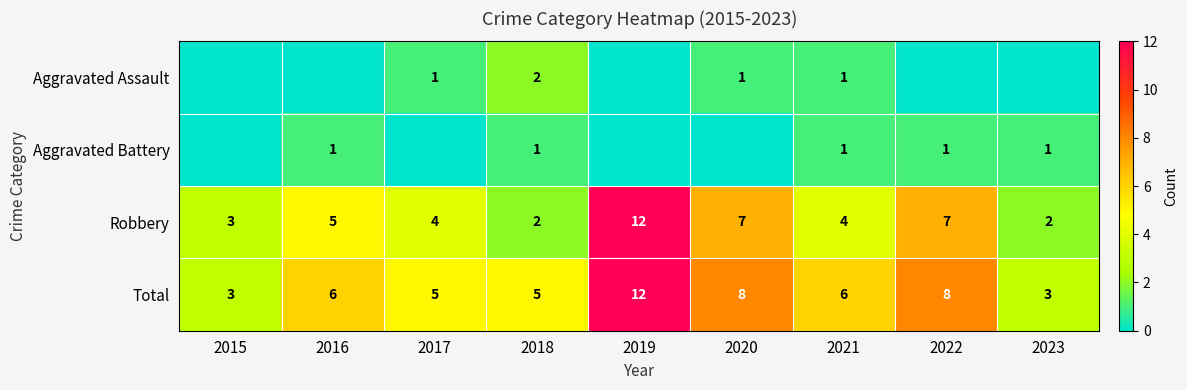

The Total series shows 6 at 2021. True or false?

True